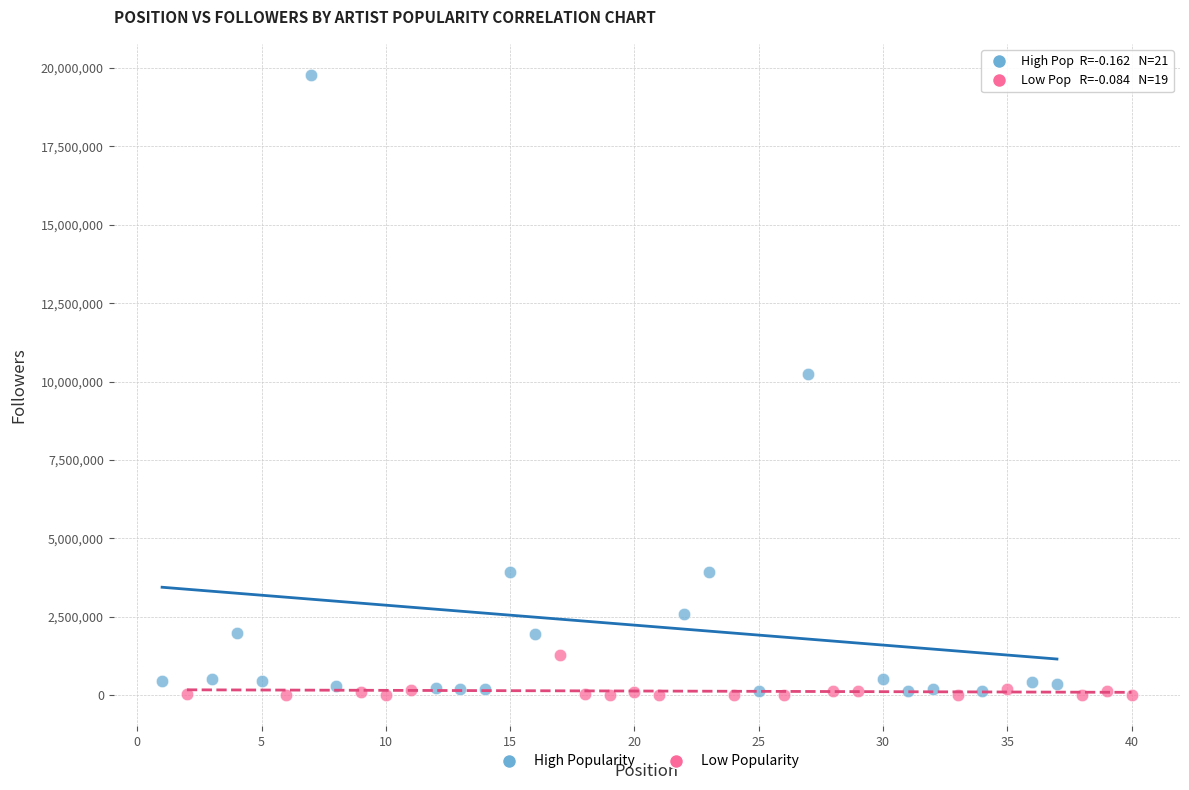

Which series has the widest spread of Y values?

High Popularity